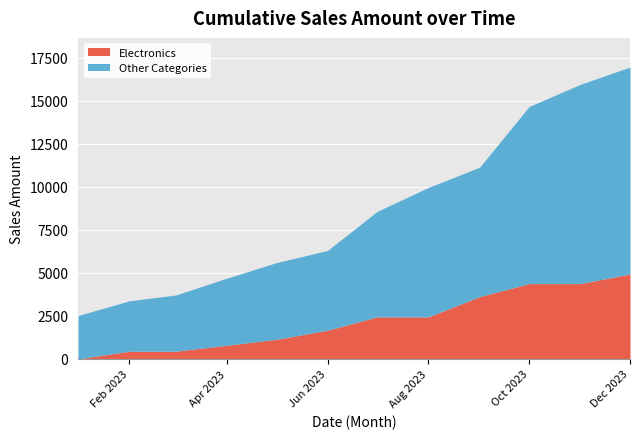

The value of Electronics at 3 is 349.6. True or false?

True